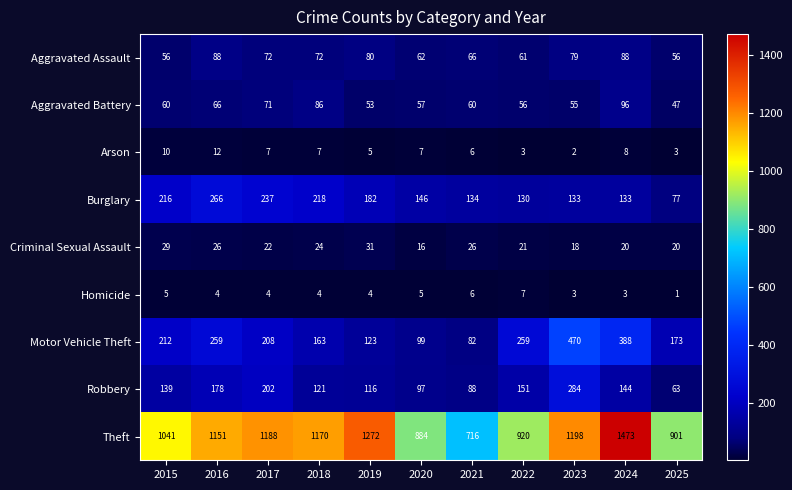

Which category has the highest value in the Theft series?

2024